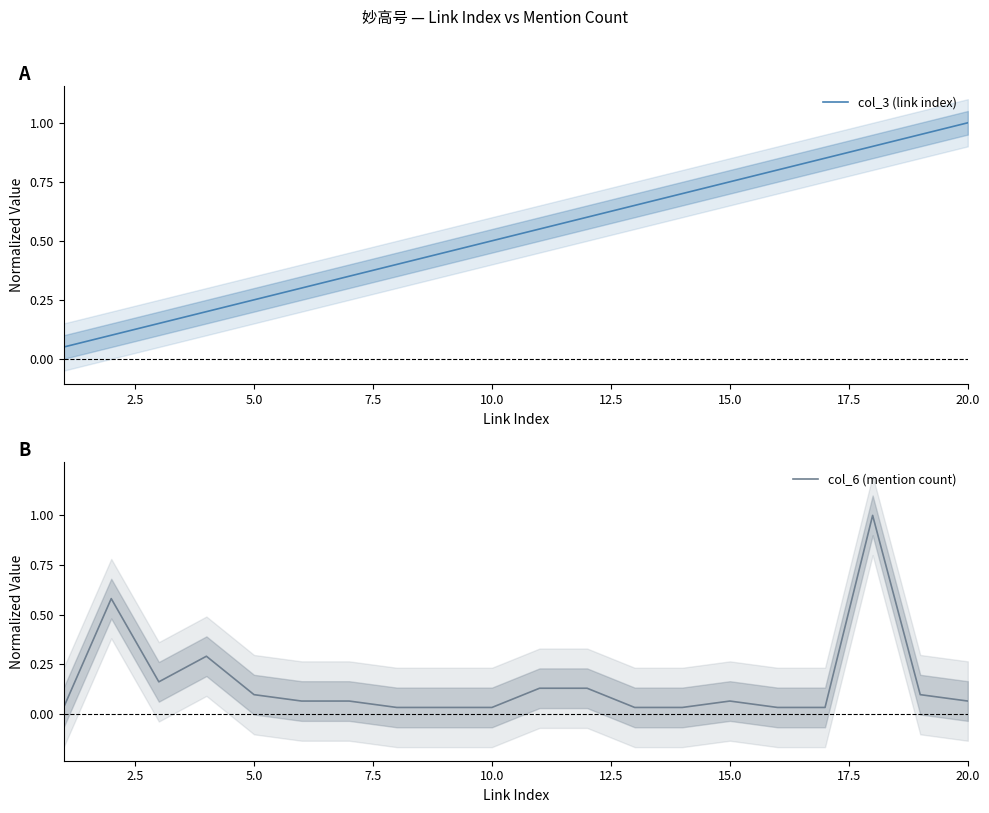

What is the average value of the col_3 (link index) series?

0.5